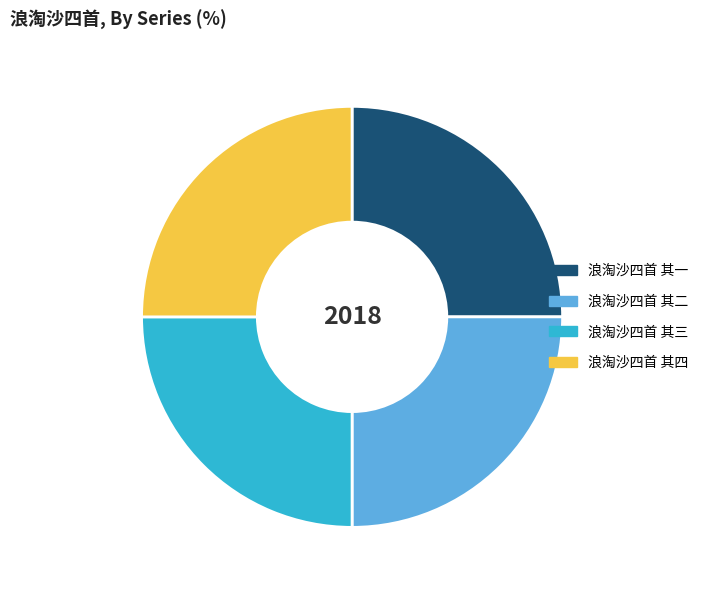

Does any single category account for the majority?

No